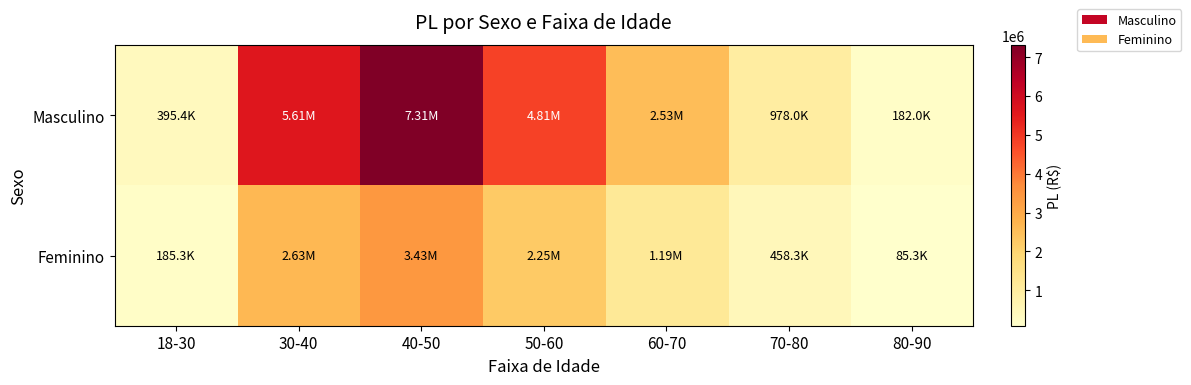

What is the total value across all series at 70-80?

1436366.0